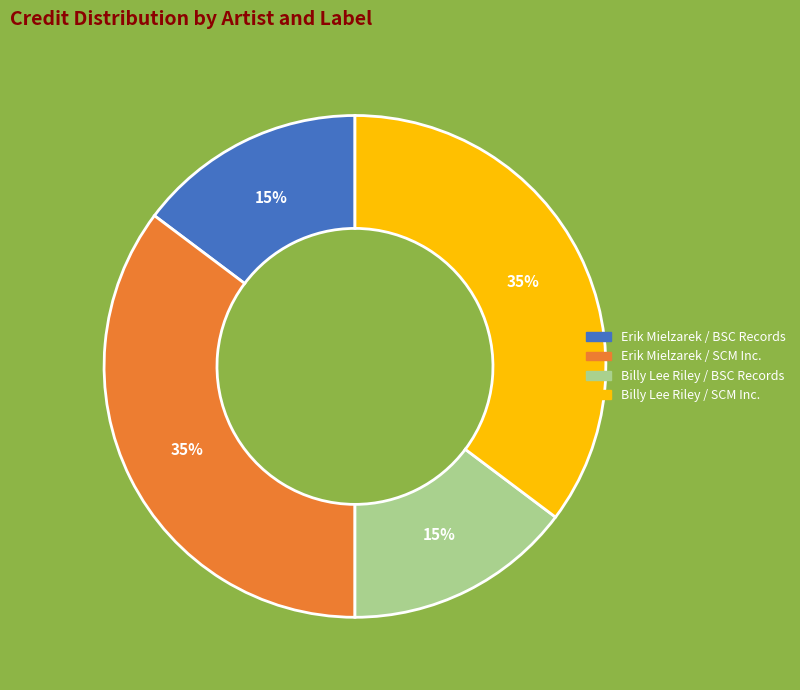

Which has a higher value, Billy Lee Riley / SCM Inc. or Billy Lee Riley / BSC Records?

Billy Lee Riley / SCM Inc.